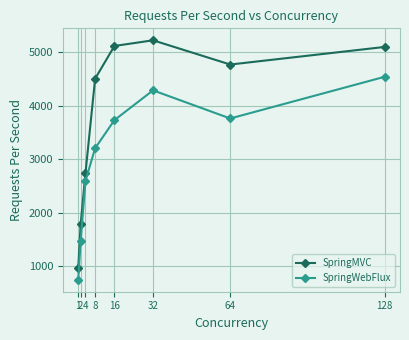

How many lines are shown in the chart?

2